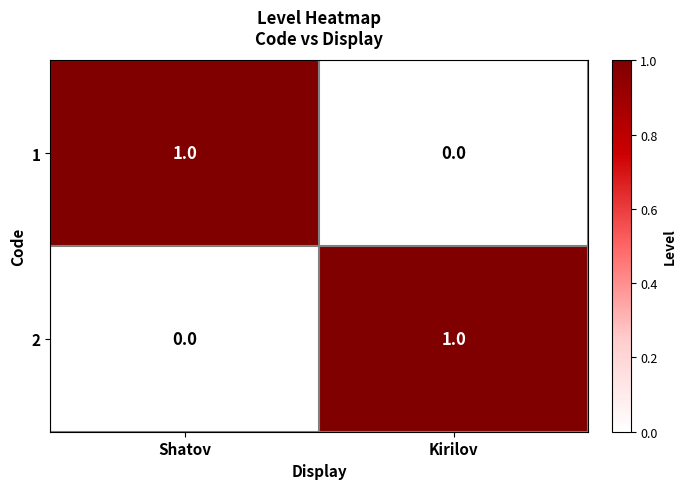

Where is 2 nearest to the value 0?

Shatov